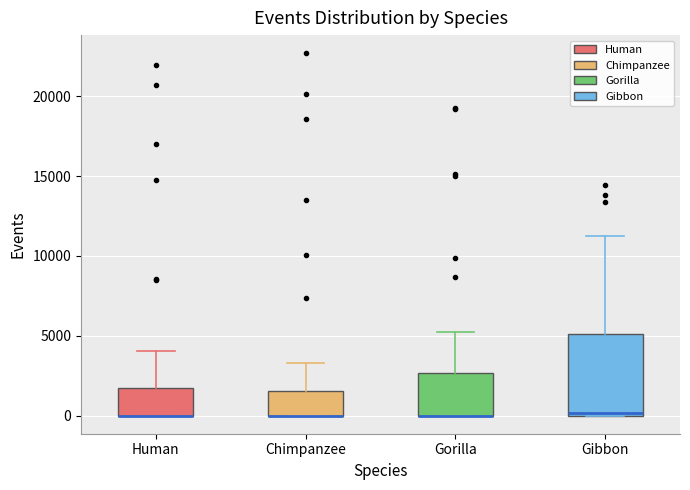

Reading left to right, read every box against the y-axis: the position of its median line, the range the box covers, and the ends of its whiskers. The values are not printed on the chart, so give them approximately, as read against the axis.

Human: median 0 (drawn on the box's lower edge), box 0 to 1500, whiskers 0 to 4000
Chimpanzee: median 0 (drawn on the box's lower edge), box 0 to 1500, whiskers 0 to 3500
Gorilla: median 0 (drawn on the box's lower edge), box 0 to 2500, whiskers 0 to 5000
Gibbon: median 0 (just above the box's lower edge), box 0 to 5000, whiskers 0 to 11000